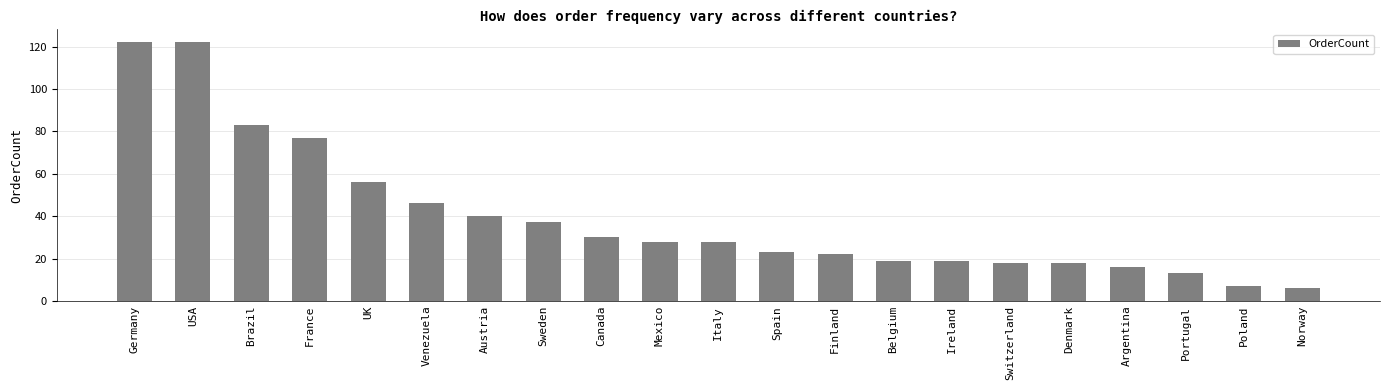

What is the sum of the values at UK and Denmark?

74